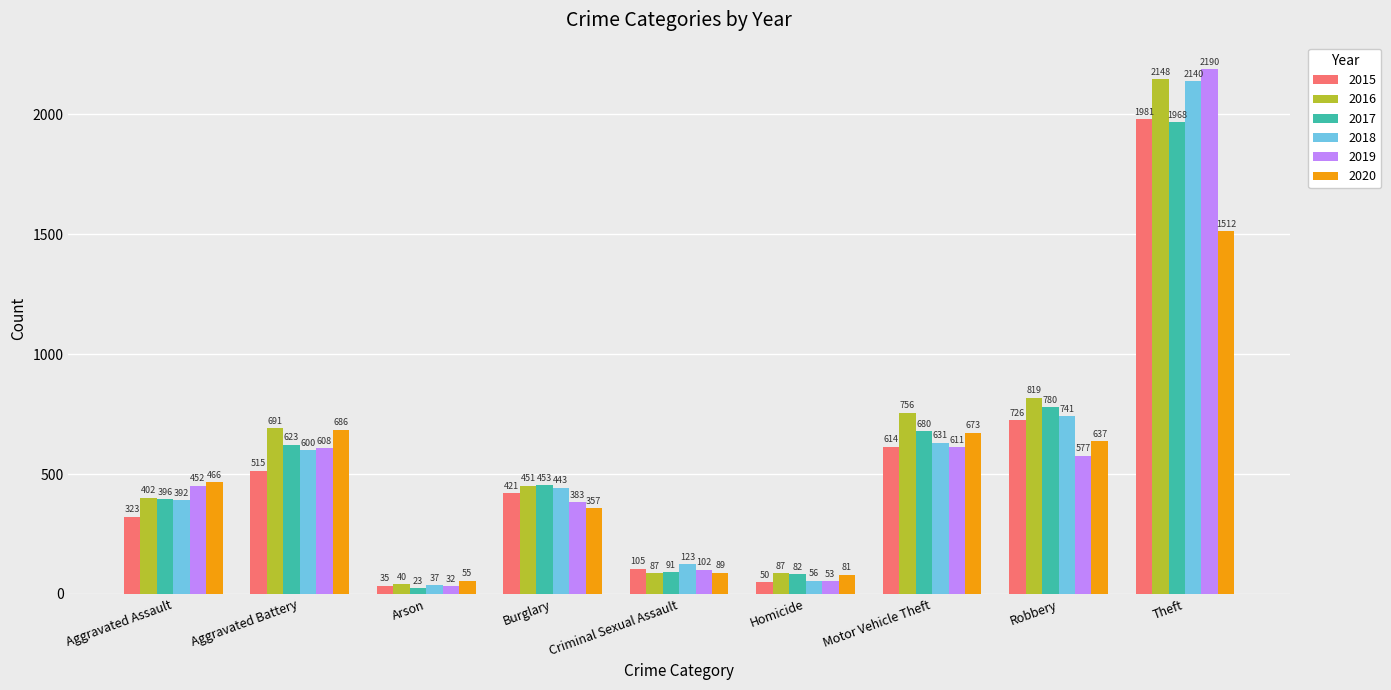

True or false: 2020 has a value of 357 at Burglary.

True